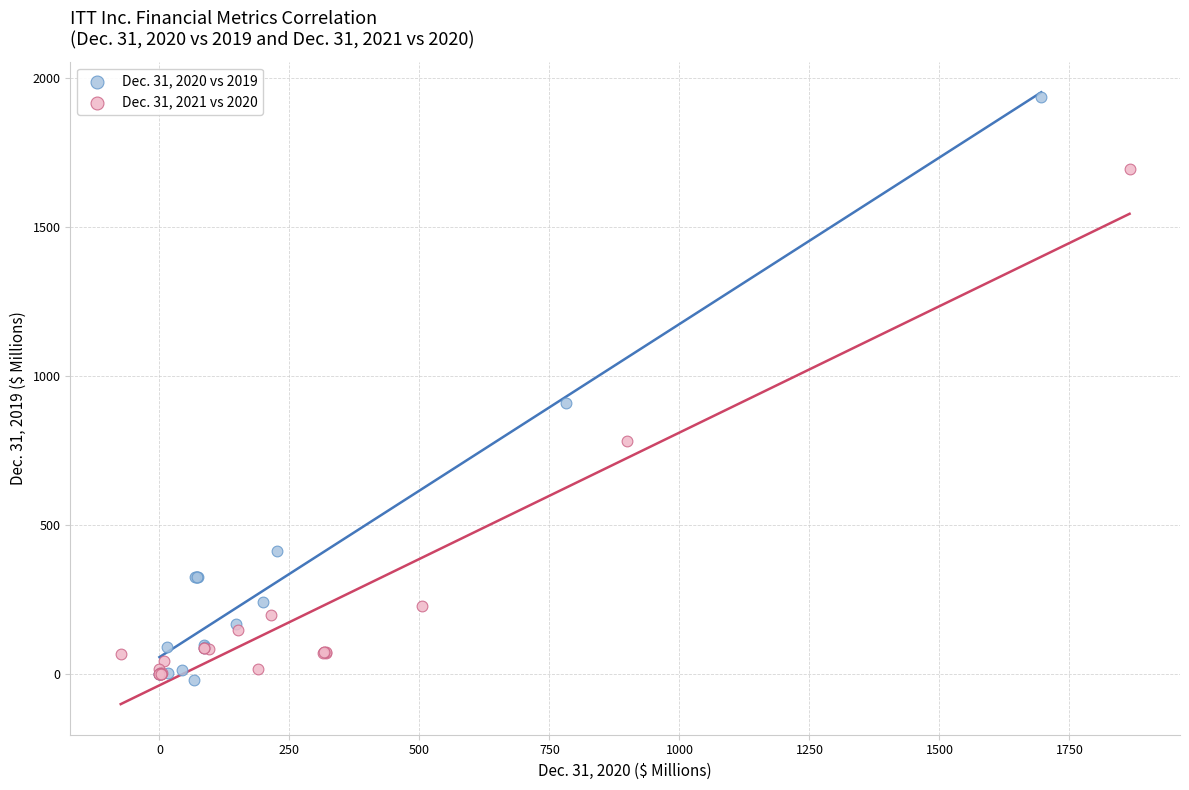

Which series has the largest Y range (max minus min)?

Dec. 31, 2020 vs 2019